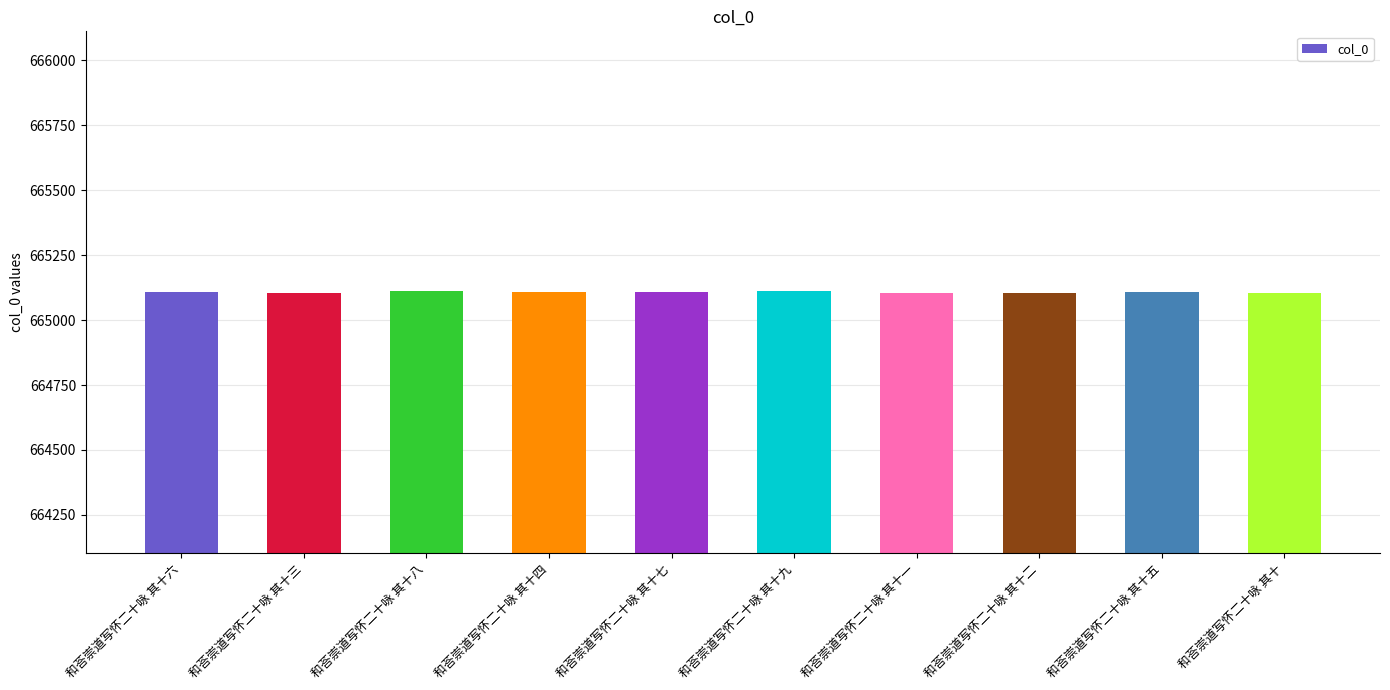

What is the sum of all values?

6651075